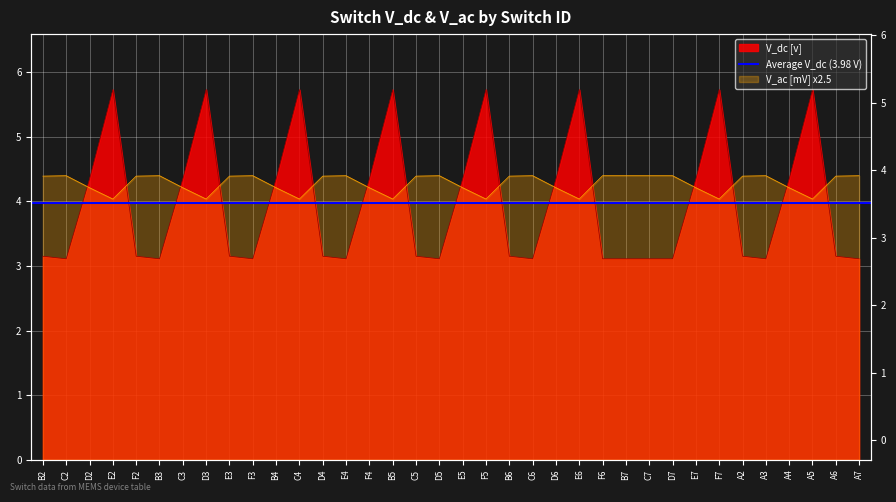

The value of V_ac [mV] at A7 is 4.4. True or false?

True